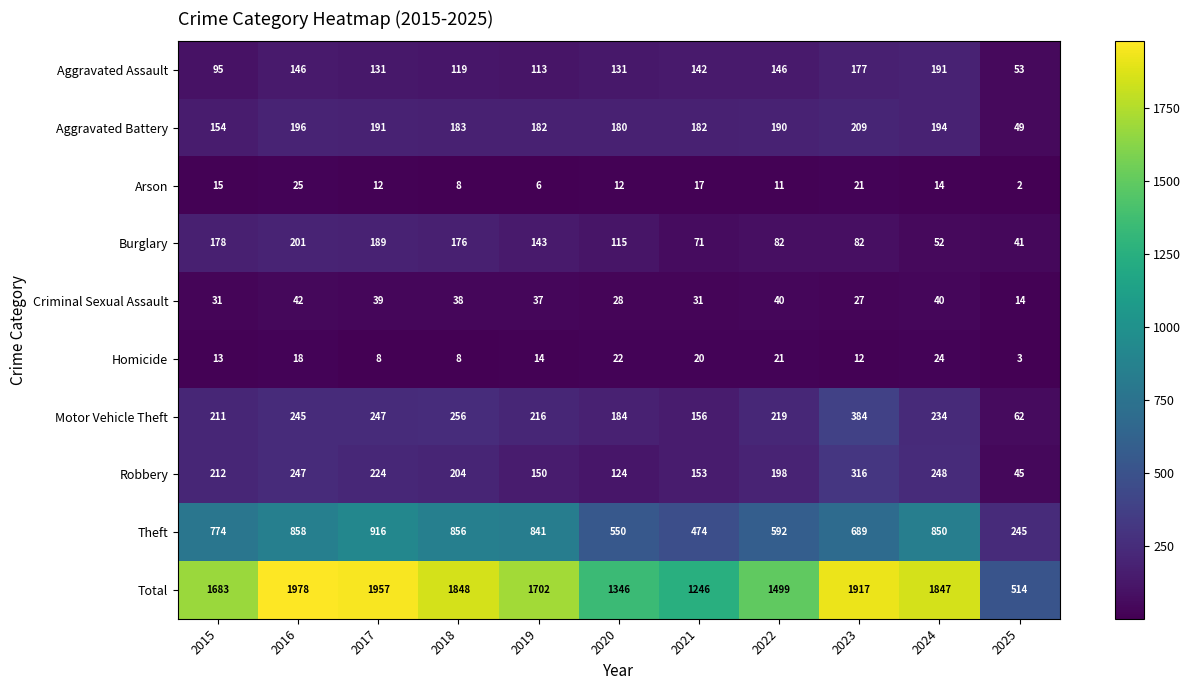

True or false: Homicide has a value of 20 at 2021.

True